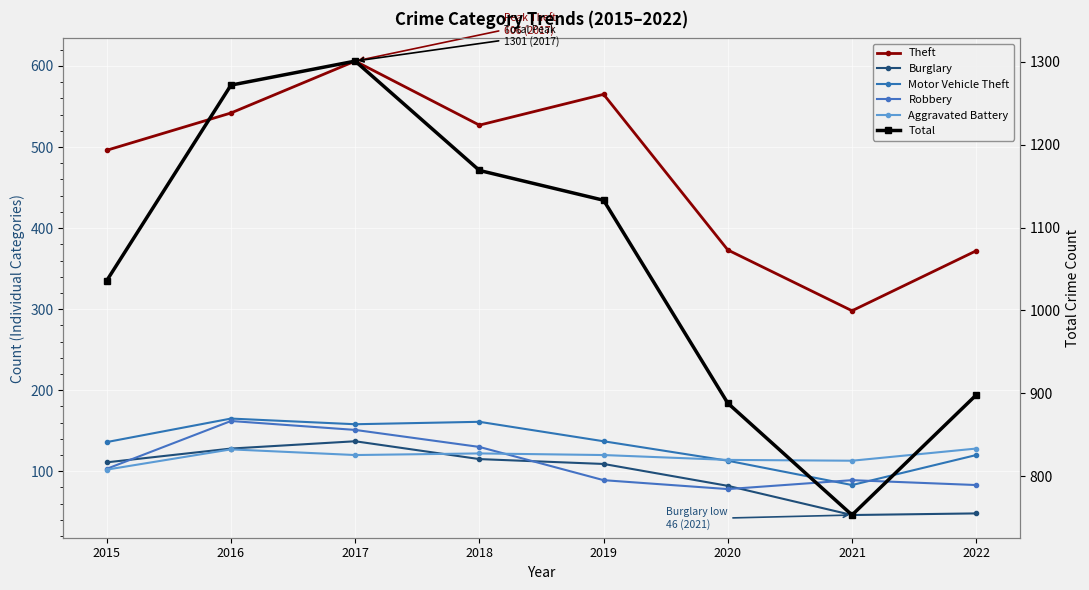

Rank the series by their maximum value, from lowest to highest.

Aggravated Battery, Burglary, Robbery, Motor Vehicle Theft, Theft, Total